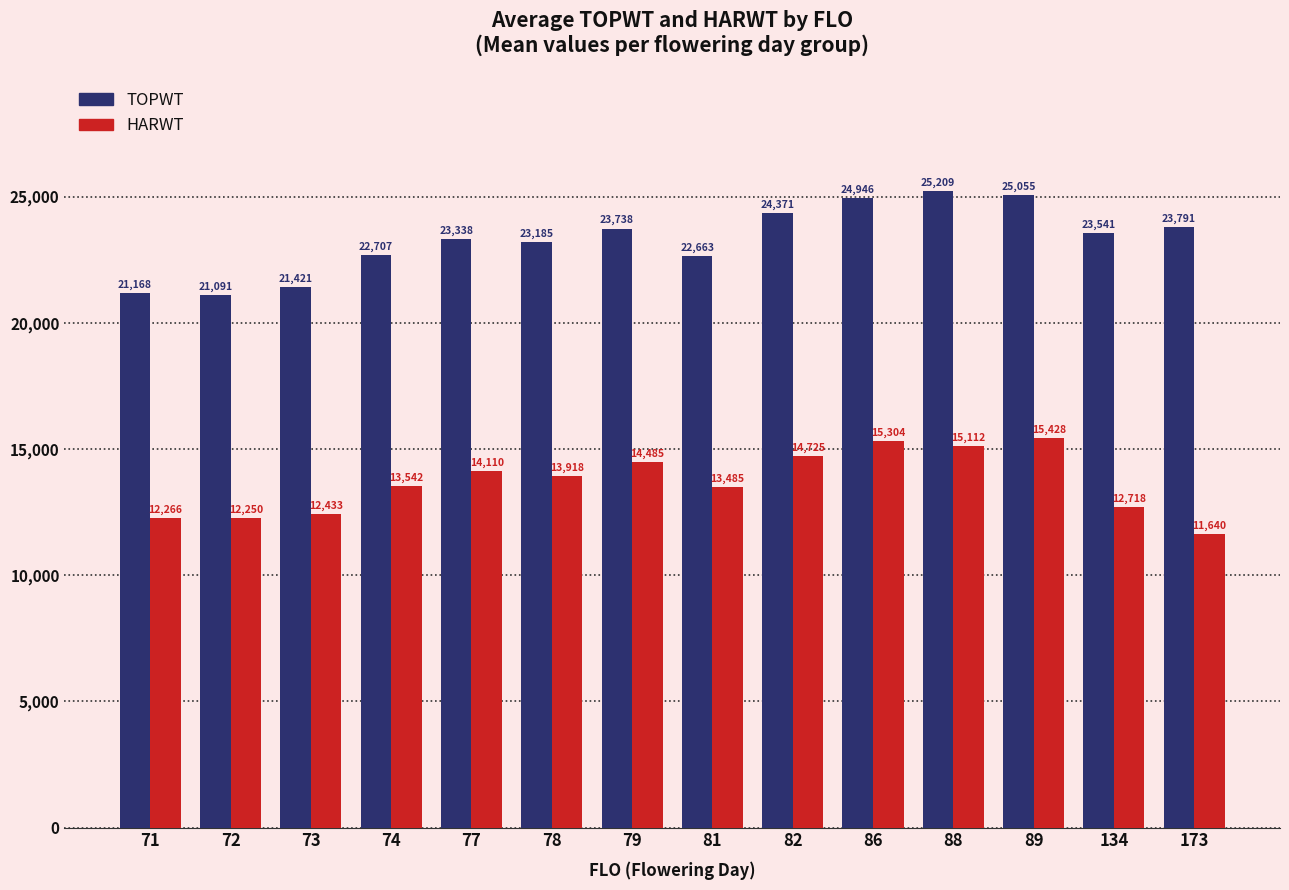

Between 73 and 88, which series saw the biggest shift?

TOPWT